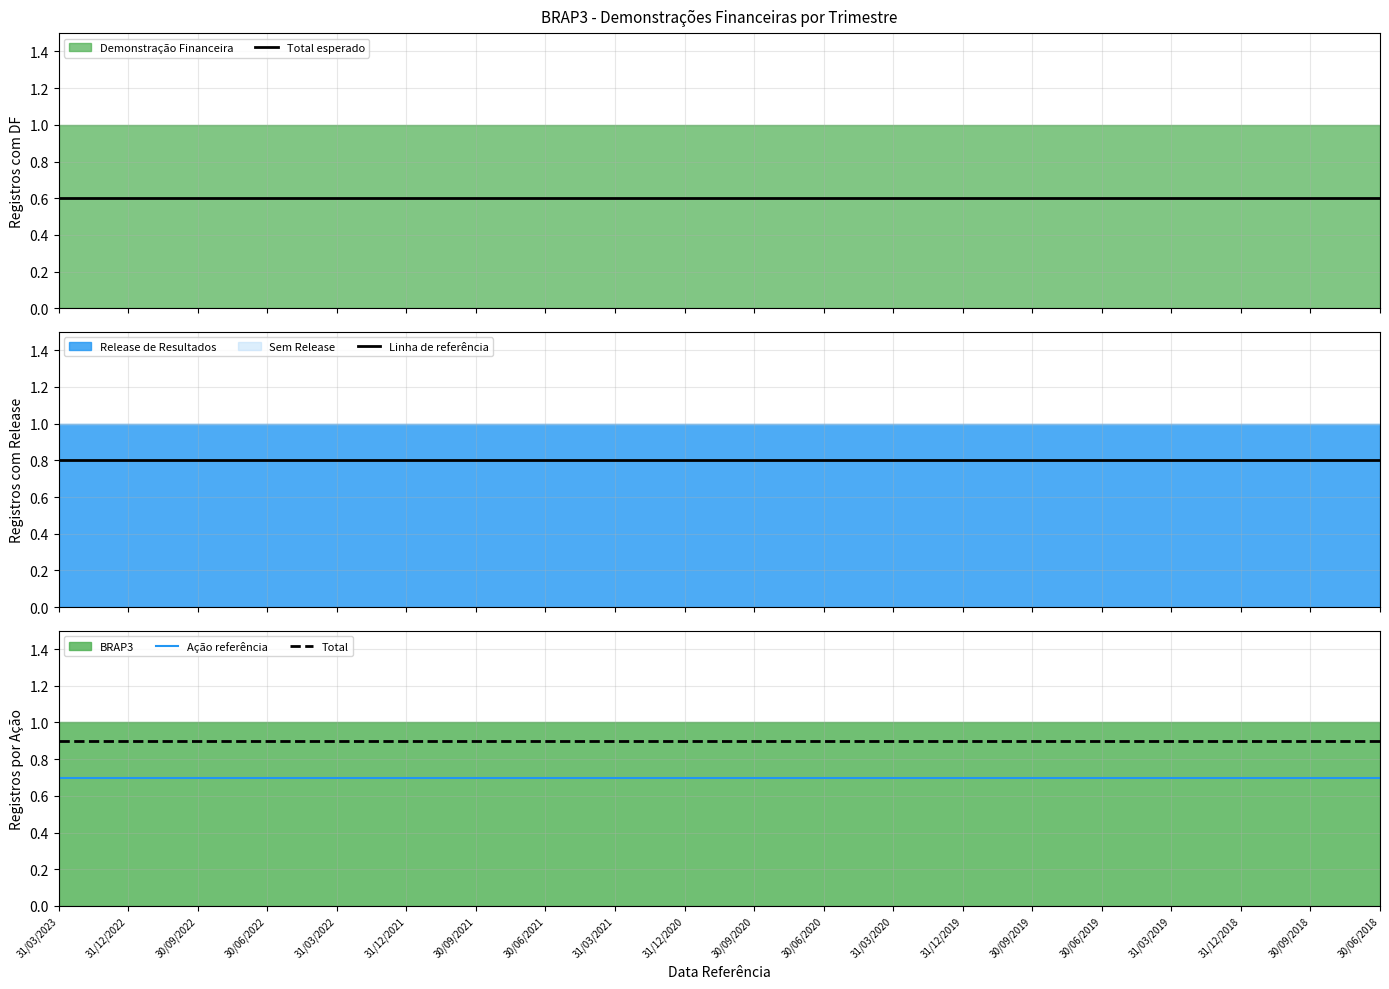

What position from the left is 30/09/2020?

11